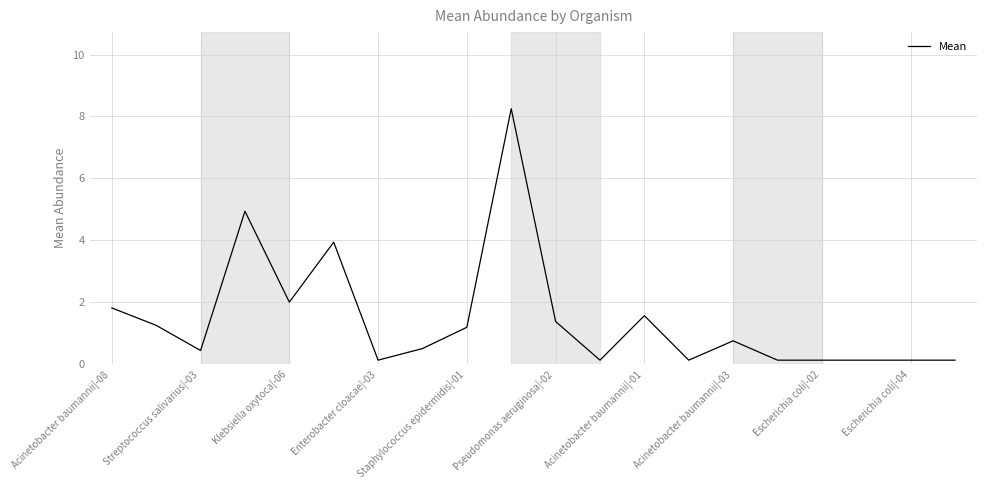

What is the difference between the maximum and minimum values?

8.1